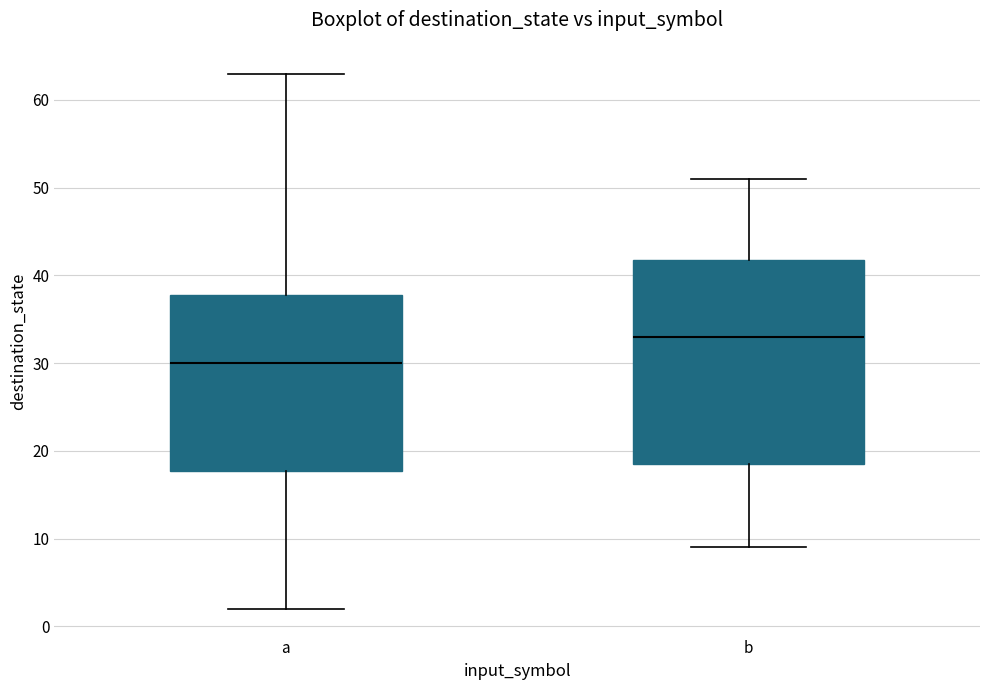

Which box has the lowest median line?

a